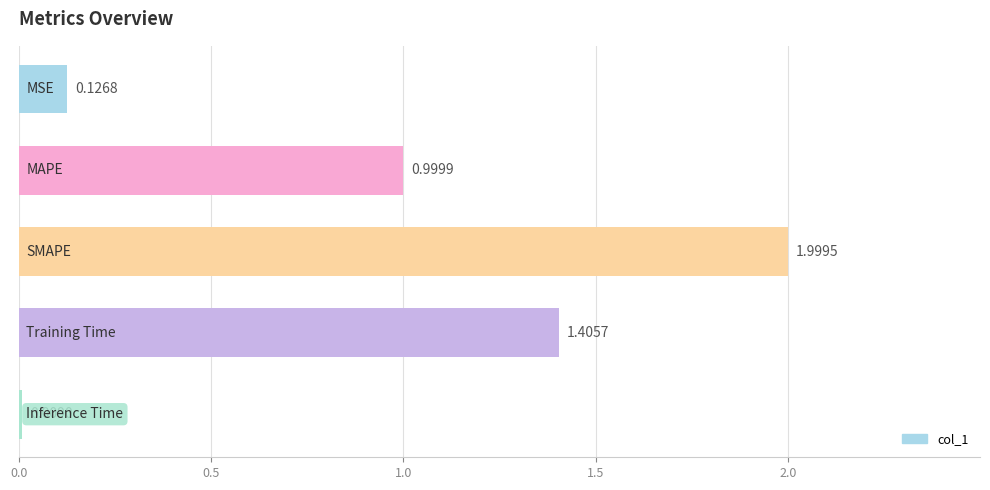

What is the average value?

0.9